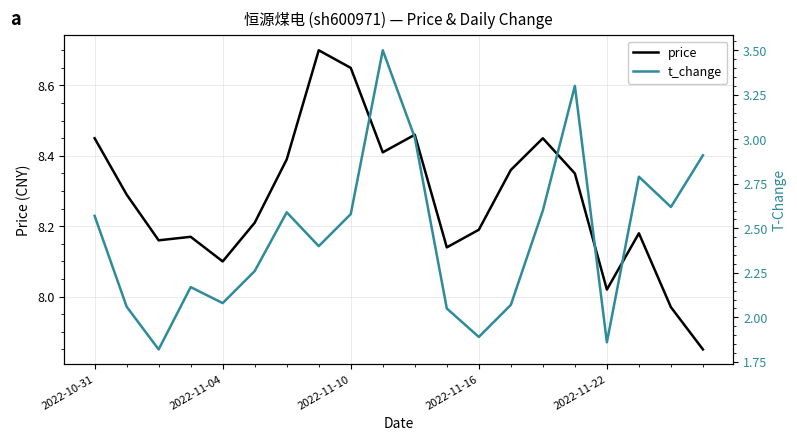

How many values in the t_change series are below 2?

3